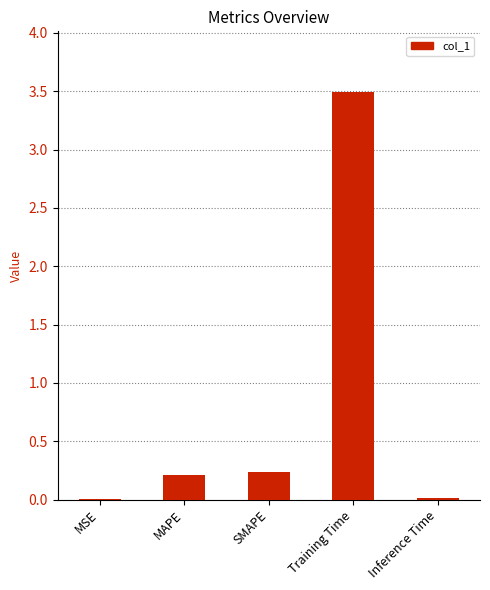

The value at Training Time is 3.5. True or false?

True